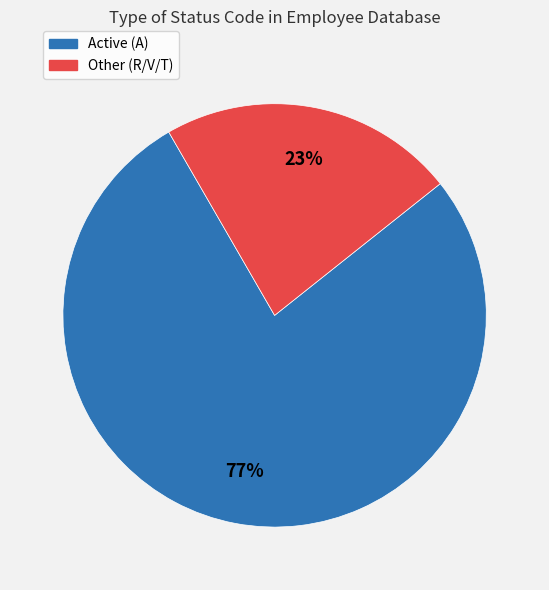

Is there any slice that represents more than half of the pie?

Yes